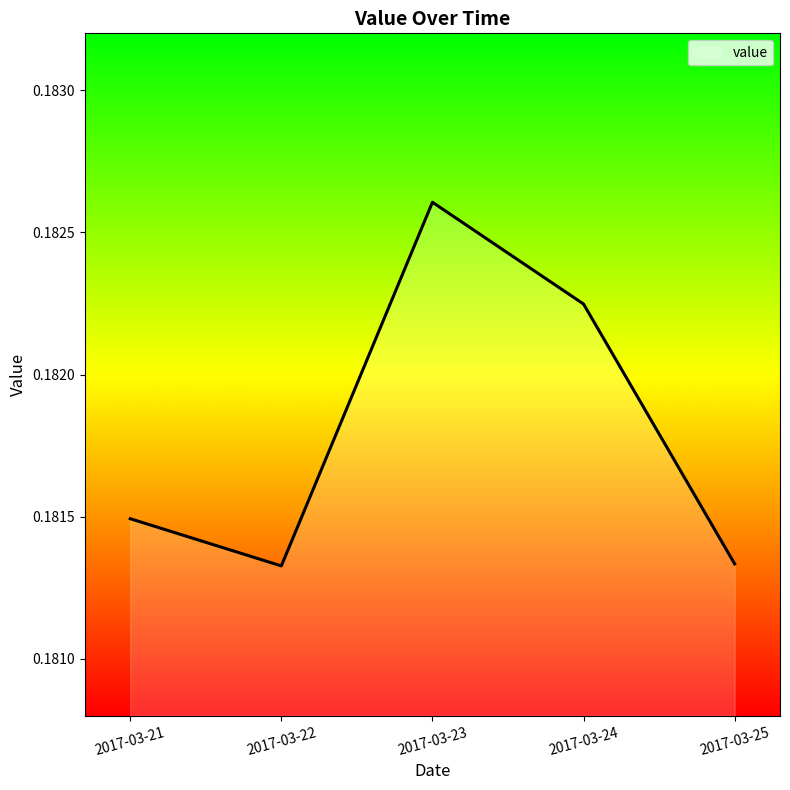

Count the values in the range 0 to 1.

5